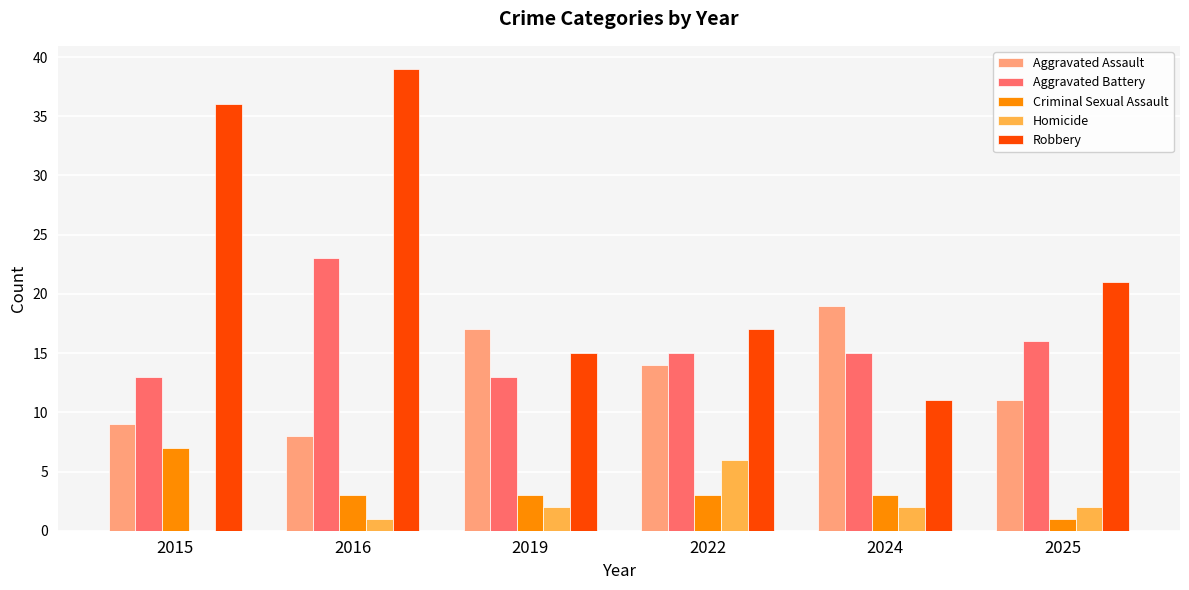

Count the number of data series in this chart.

5